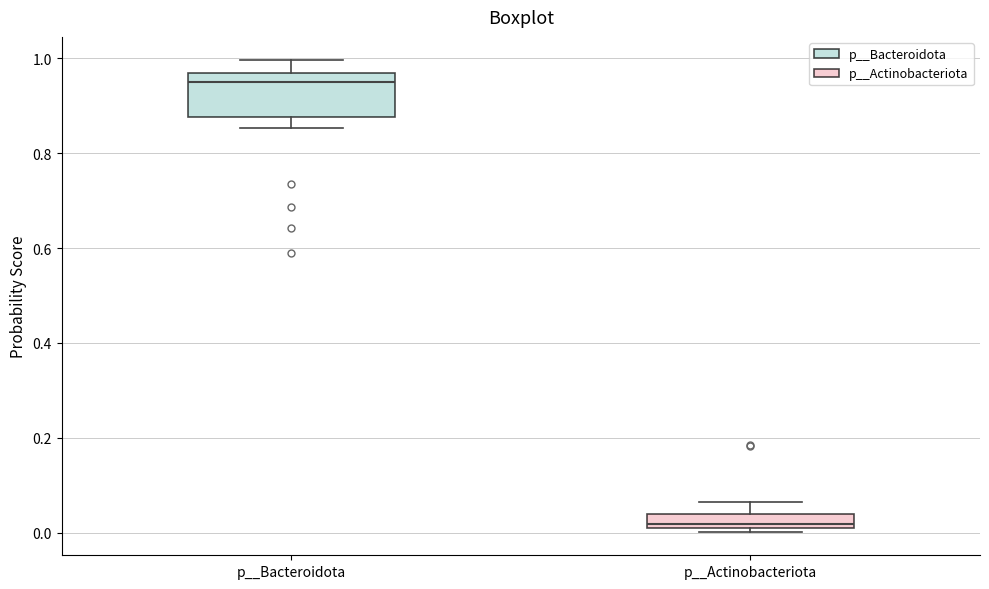

Where does the median line of the box for p__Bacteroidota sit on the y-axis? The values are not printed on the chart, so give them approximately, as read against the axis.

0.94